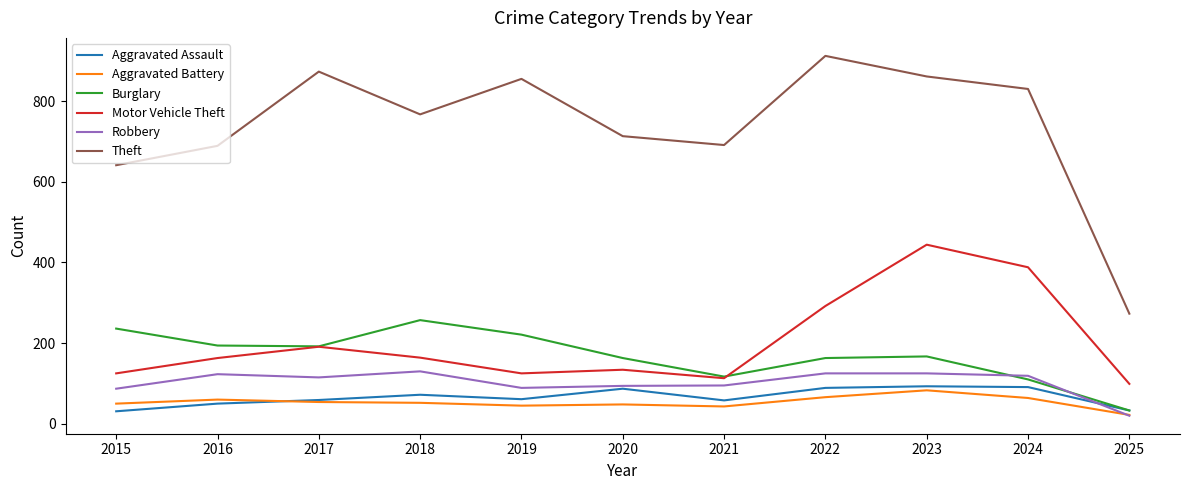

Is it true that Aggravated Assault equals 91 at 2024?

True